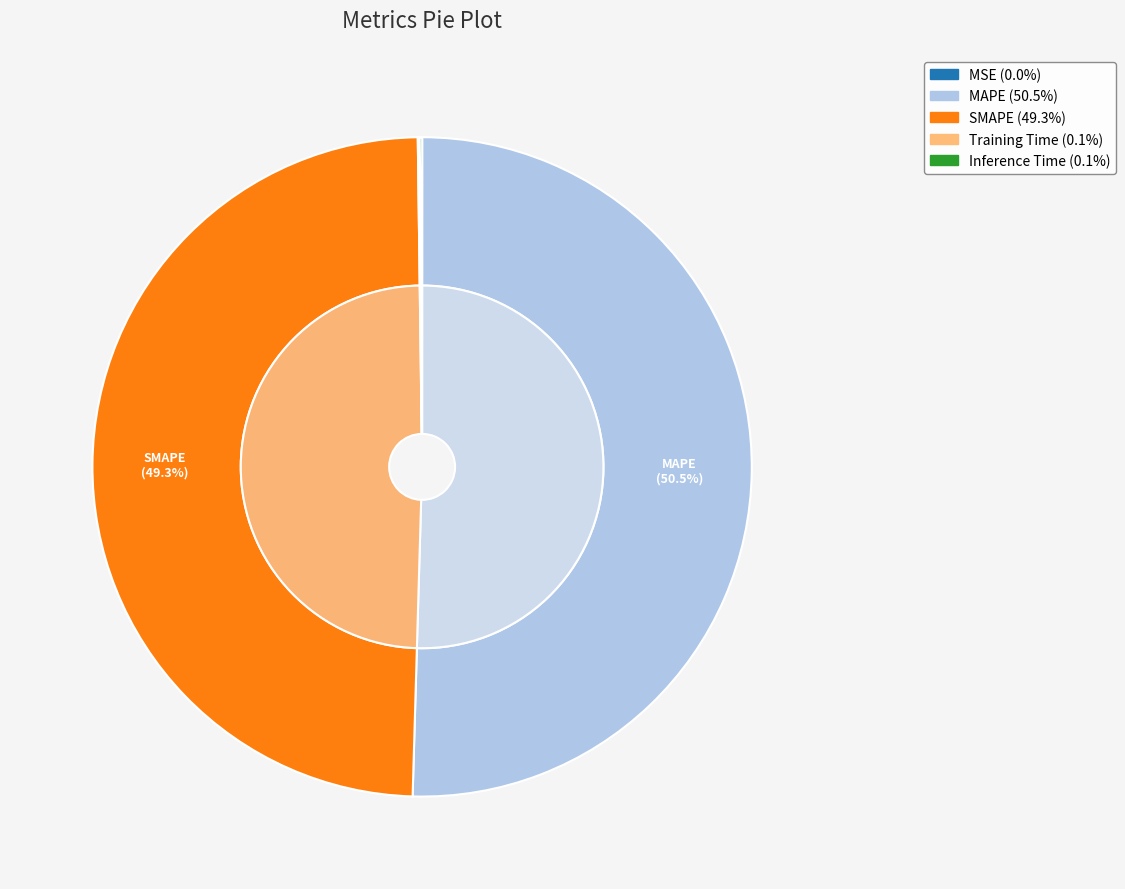

Which category has the biggest portion of the pie?

MAPE